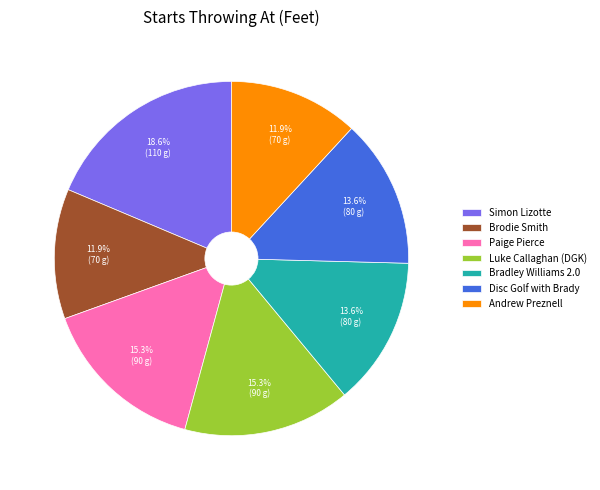

Approximately how many times larger is the value at Paige Pierce compared to Brodie Smith?

1.3